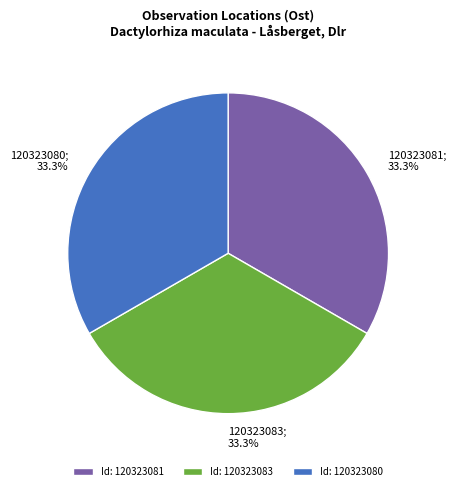

What is the ratio of the value at Id: 120323081 to the value at Id: 120323083?

1.0